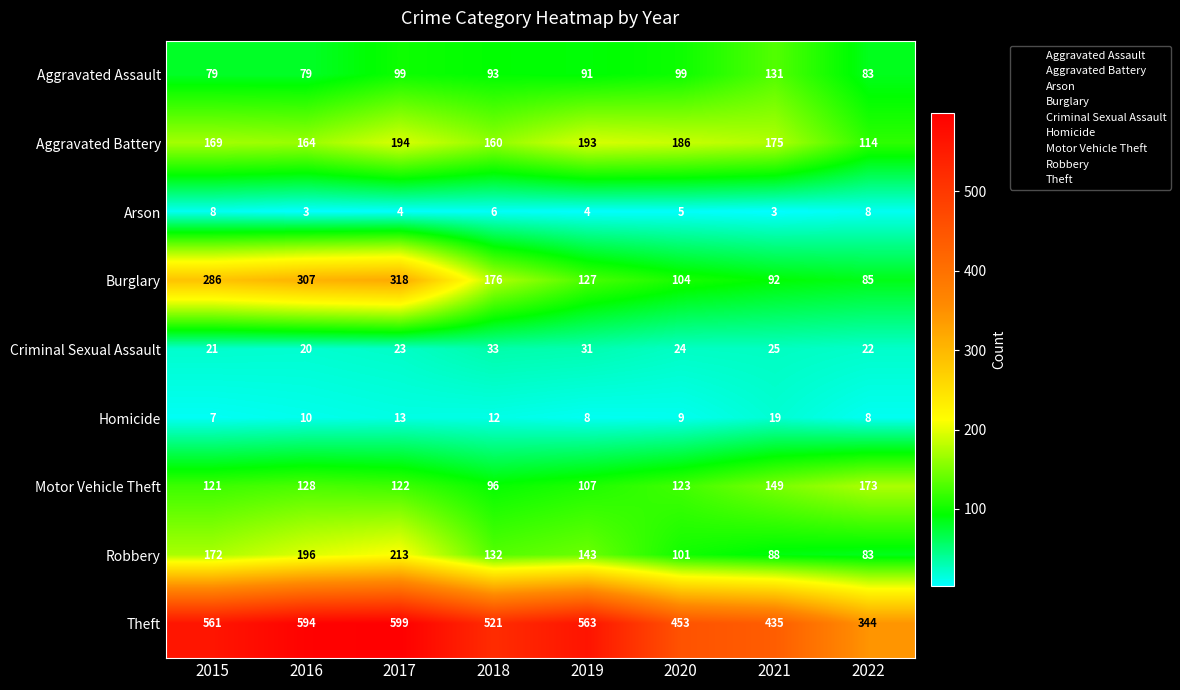

What is the lowest value of the Motor Vehicle Theft series?

96